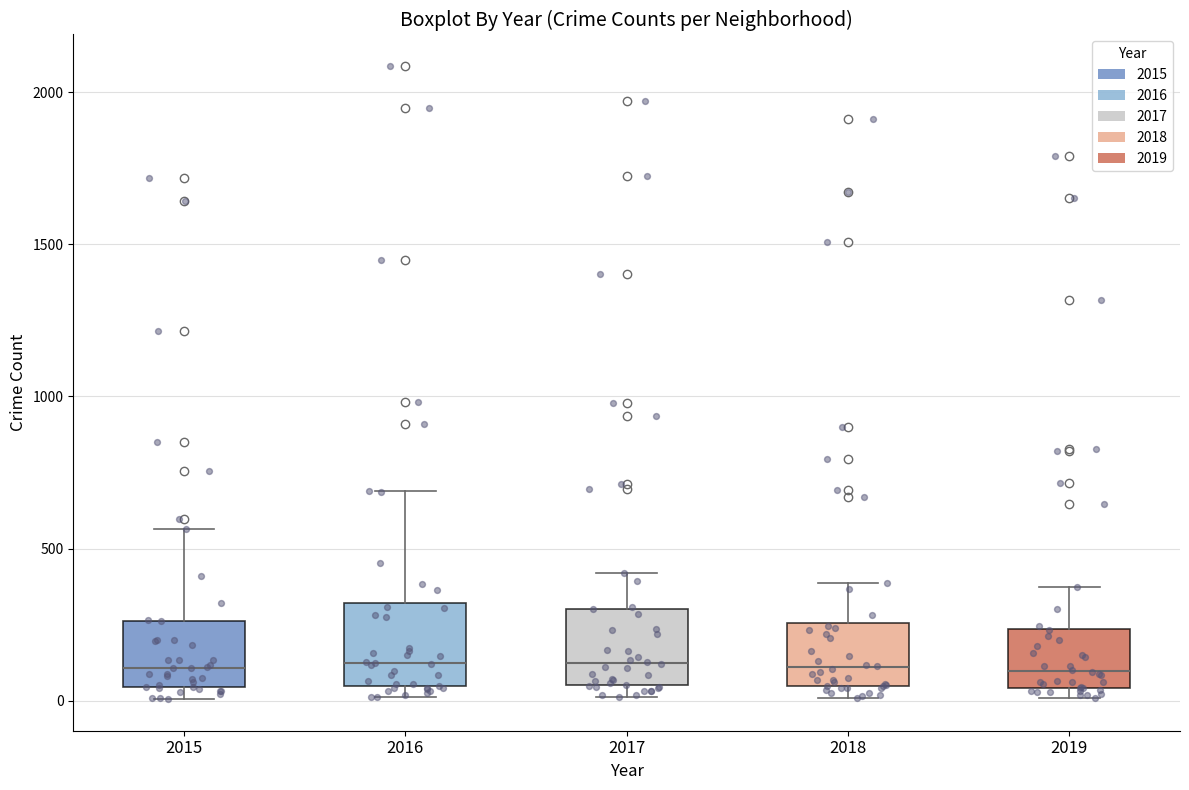

Reading left to right, transcribe this box plot: for each box, give where its median line is, the range the box spans, and where its two whiskers end, as read against the y-axis. The values are not printed on the chart, so give them approximately, as read against the axis.

2015: median 100, box 50 to 250, whiskers 0 to 550
2016: median 150, box 50 to 300, whiskers 0 to 700
2017: median 100, box 50 to 300, whiskers 0 to 400
2018: median 100, box 50 to 250, whiskers 0 to 400
2019: median 100, box 50 to 250, whiskers 0 to 400